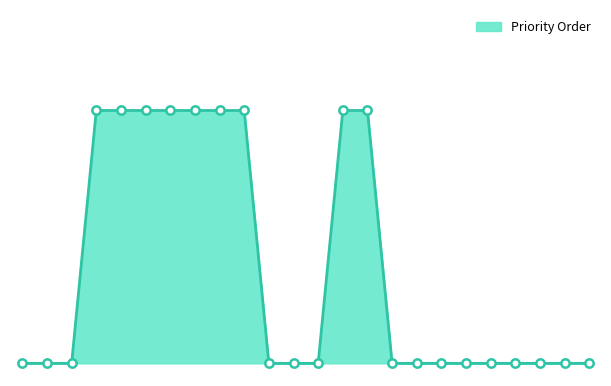

Reading left to right, extract all data points from this chart.

0	0	0	1	1	1	1	1	1	1	0	0	0	1	1	0	0	0	0	0	0	0	0	0